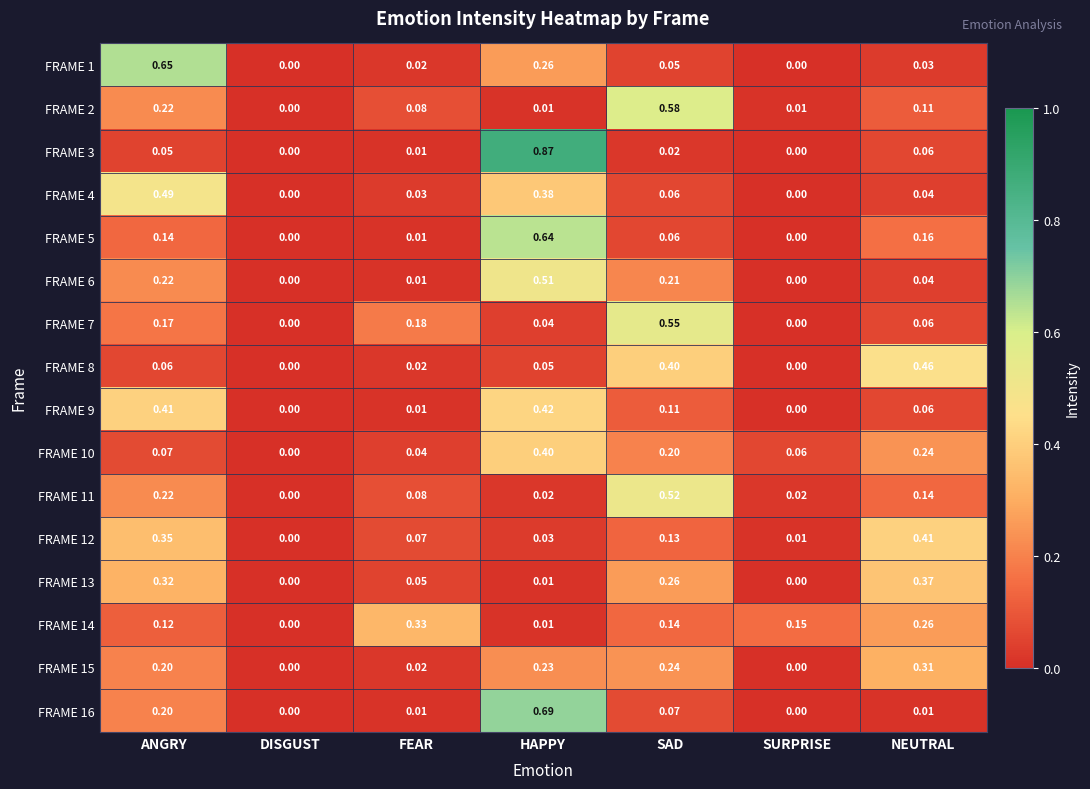

Is the value of FRAME 14 at SAD greater than the value of FRAME 7 at ANGRY?

No